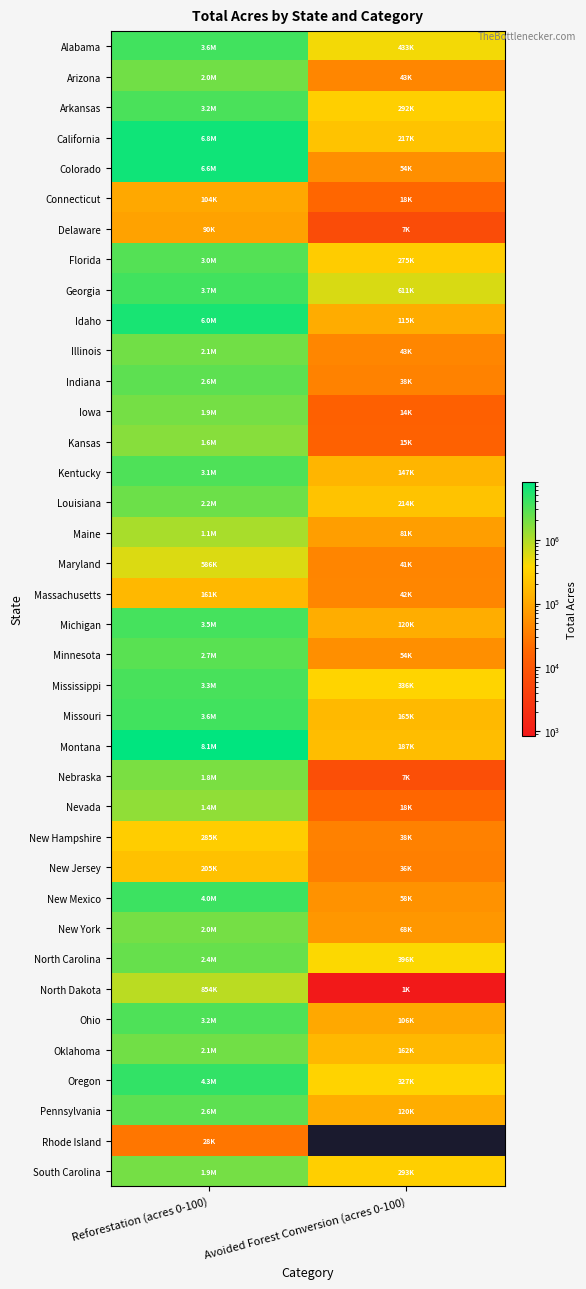

Count the number of data series in this chart.

38